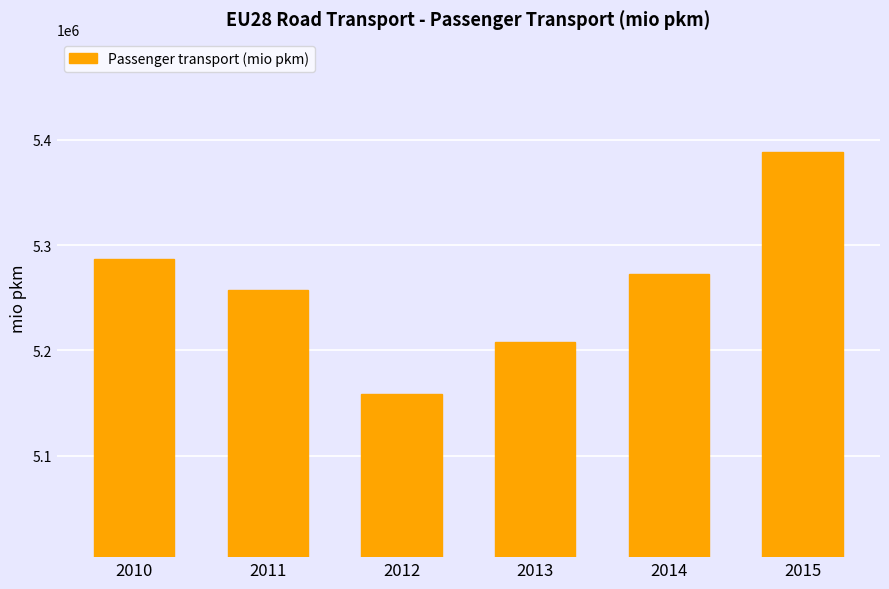

At which label is the value closest to 5273304?

2014